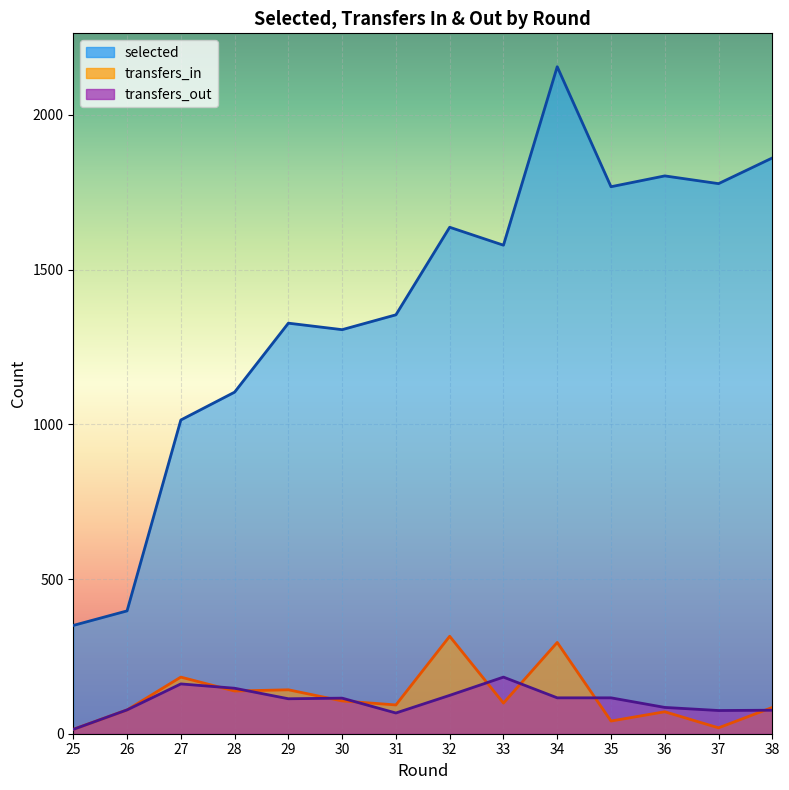

What is the difference between the highest and lowest values at 26?

320